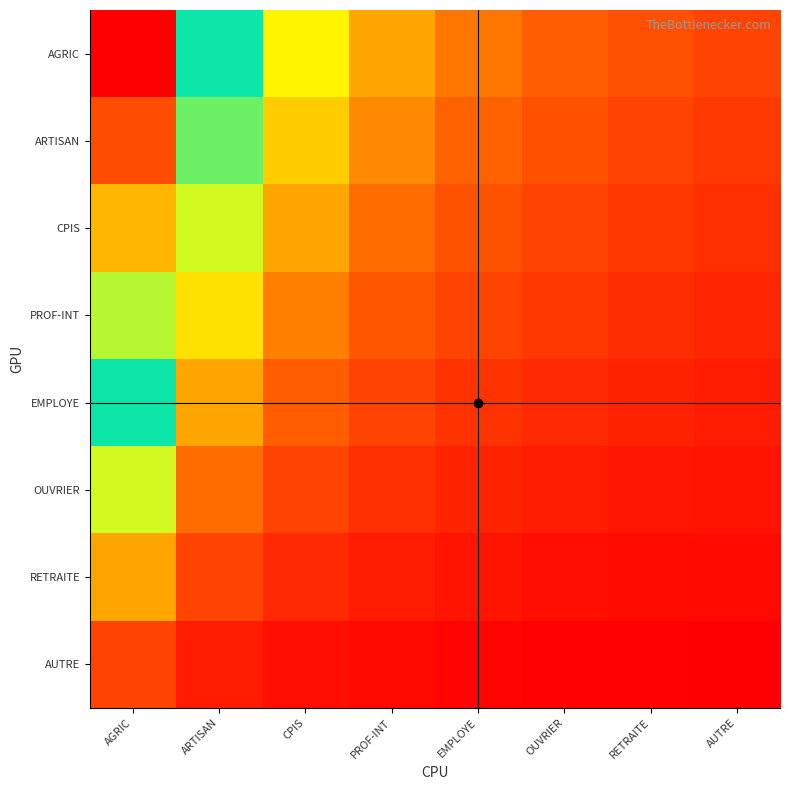

At RETRAITE, list the series in order from smallest to largest.

AUTRE, RETRAITE, OUVRIER, EMPLOYE, PROF-INT, CPIS, ARTISAN, AGRIC